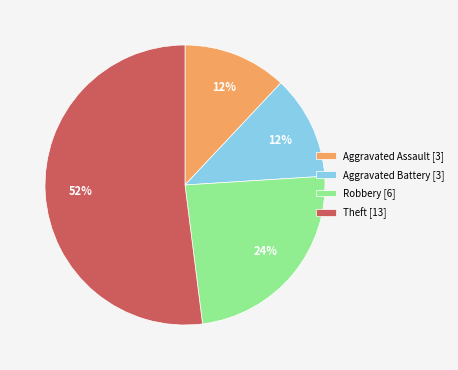

True or false: Aggravated Assault accounts for 12% of the total.

True